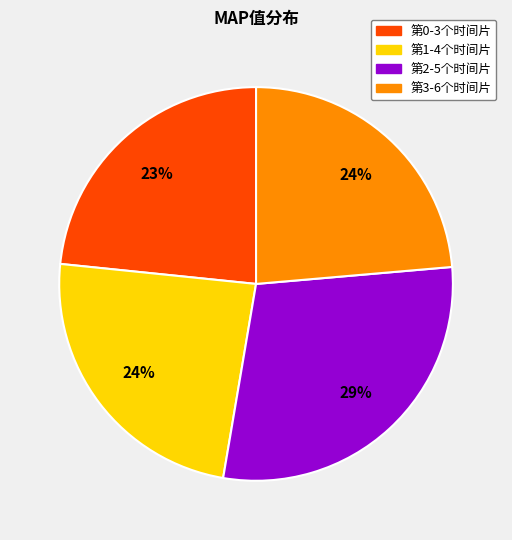

Does any single category account for the majority?

No